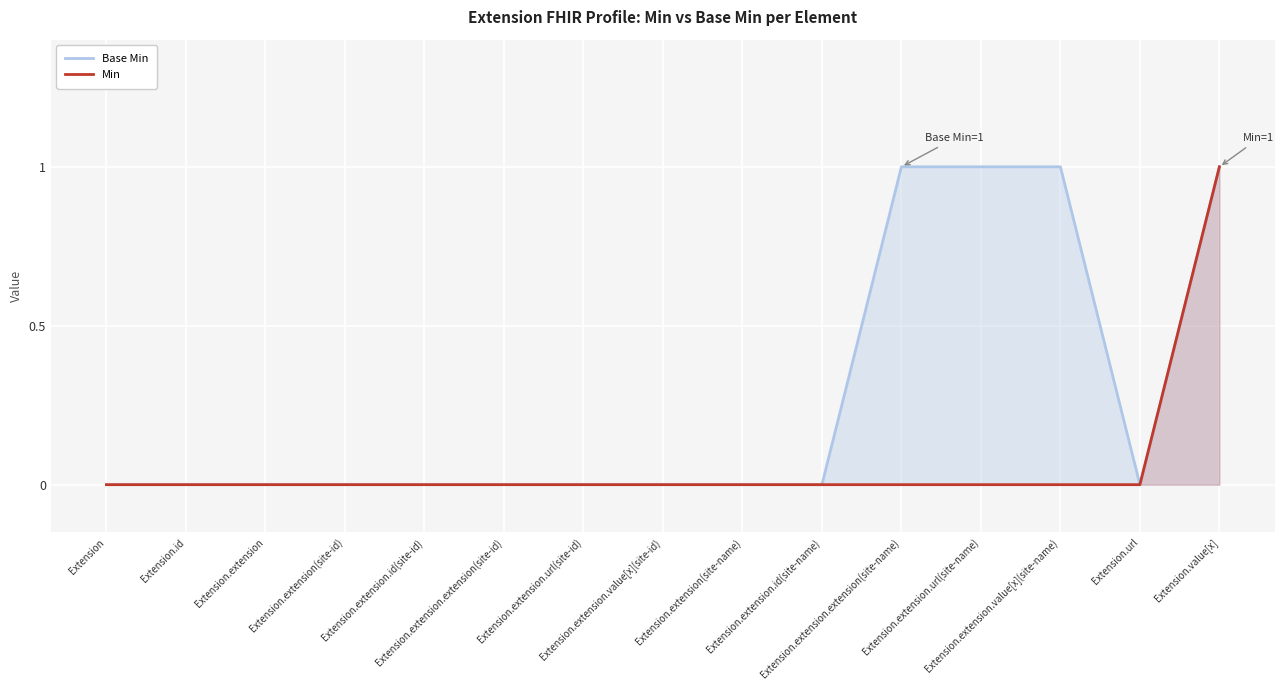

Which has a higher value, Extension.extension.extension(site-id) or Extension.extension(site-id)?

Extension.extension.extension(site-id)